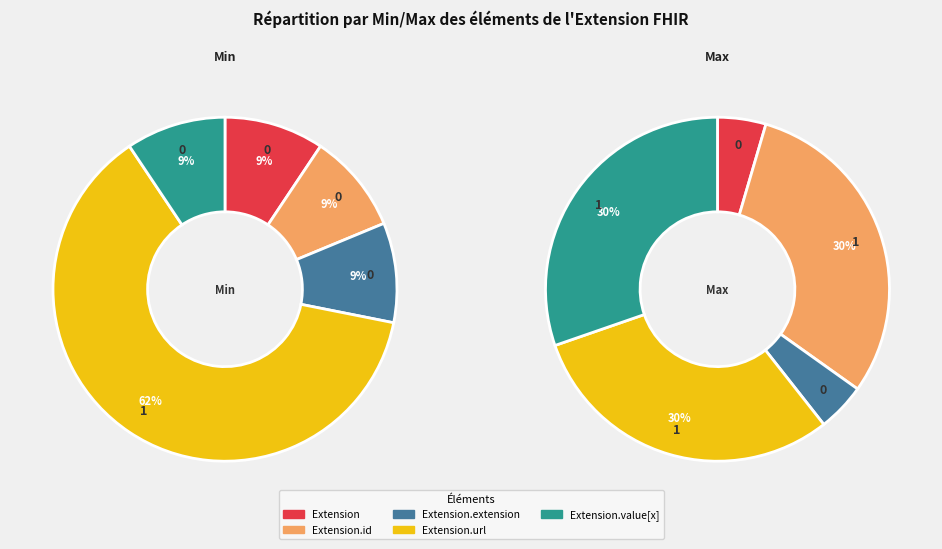

How many slices are in this pie chart?

5